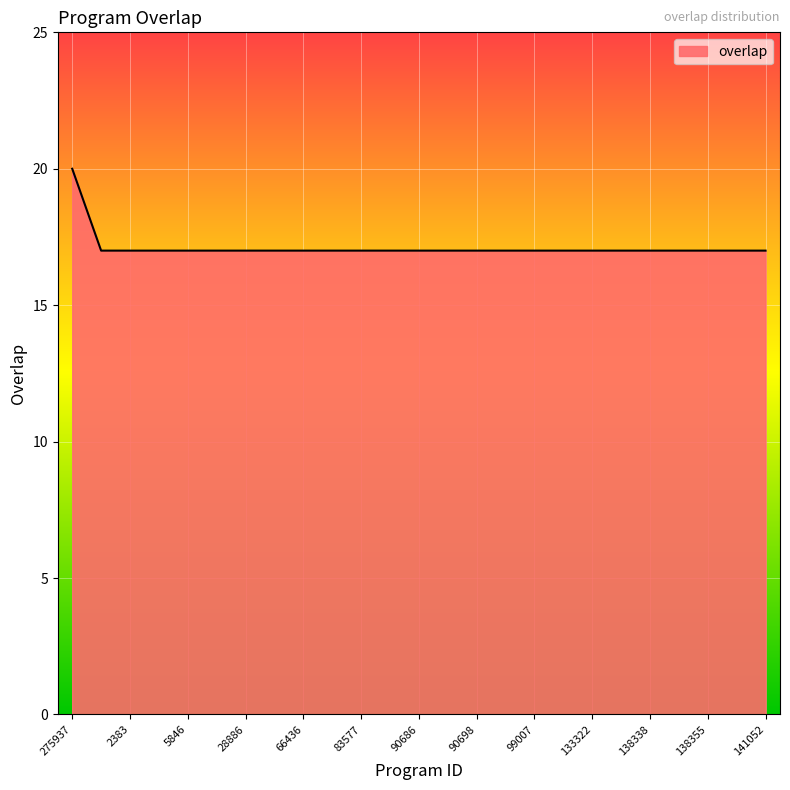

What is the smallest value displayed?

17